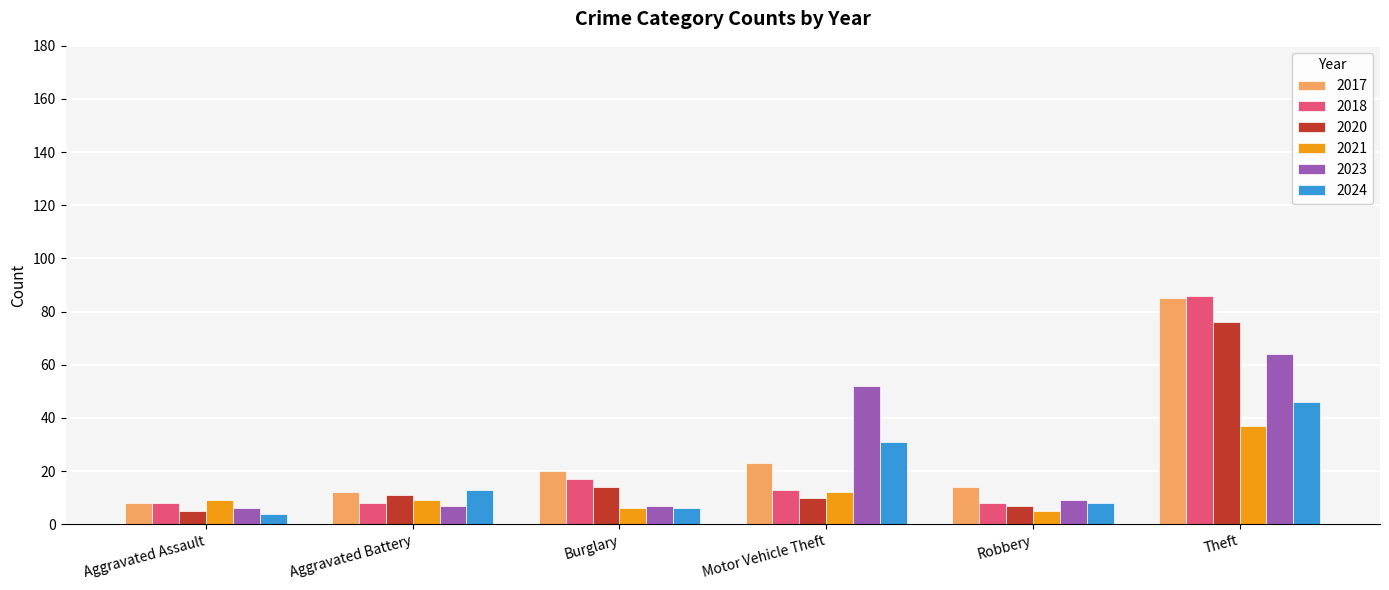

What is the maximum value shown in the chart?

86